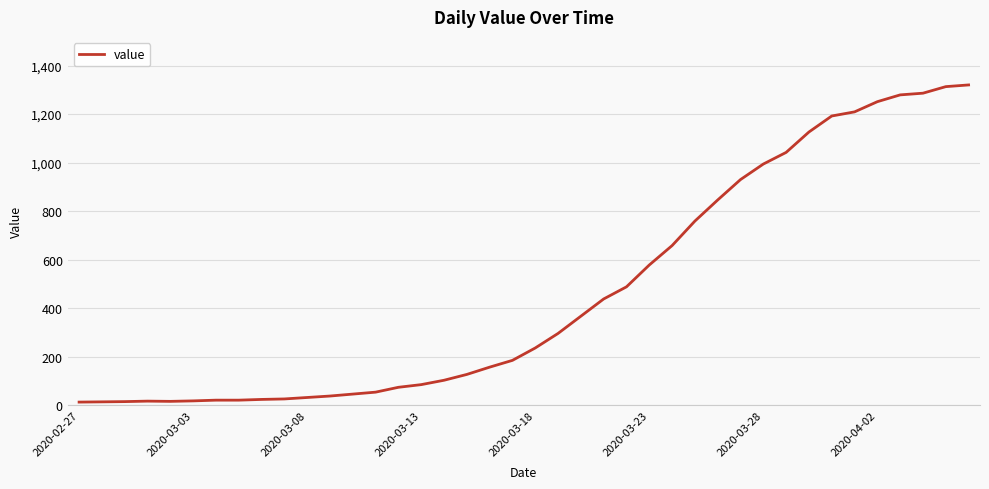

What is the difference between the maximum and minimum values?

1307